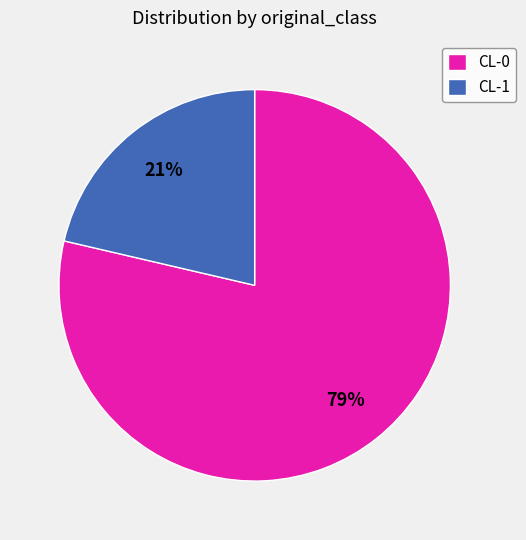

Which slice represents more than half of the pie?

CL-0